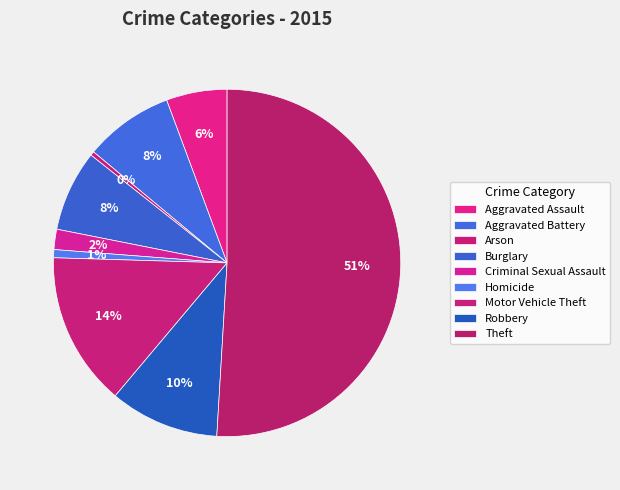

Does Burglary represent more than half of the total?

No